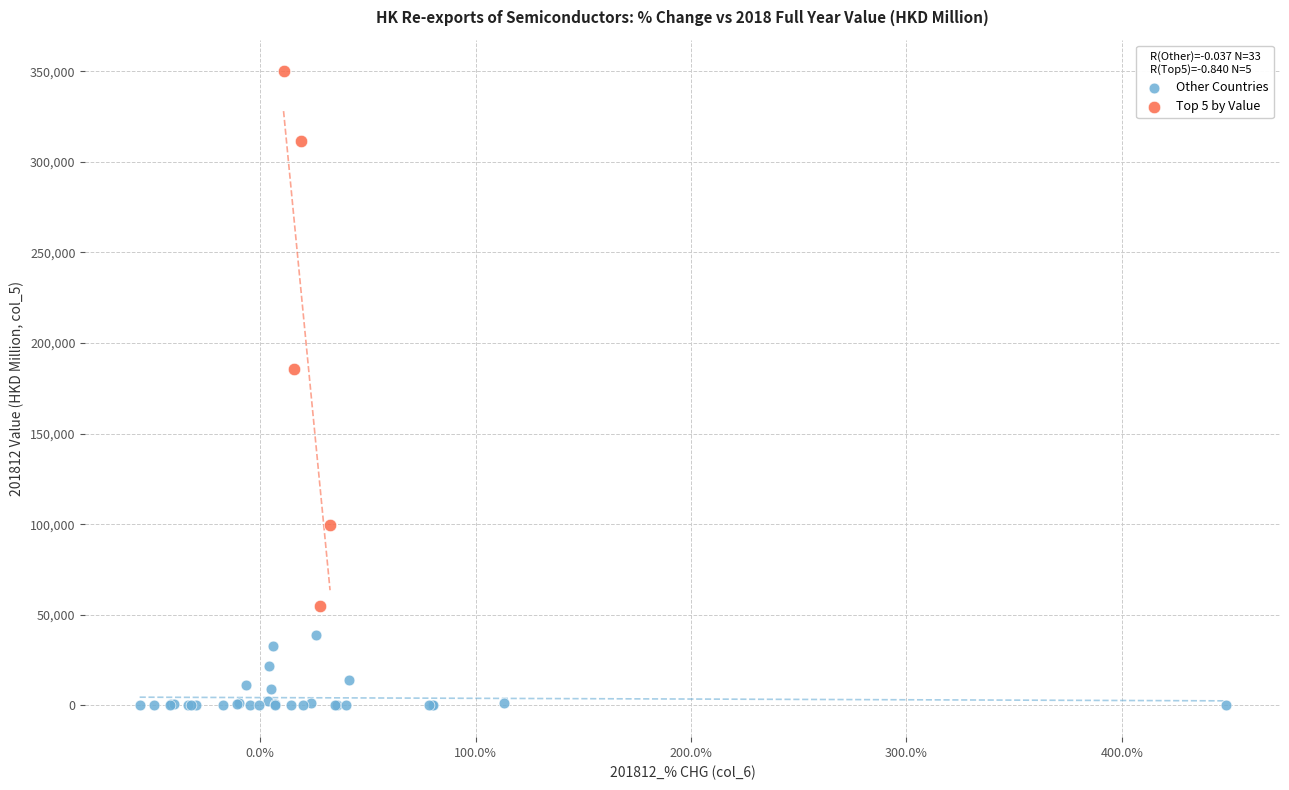

Which series contains the highest Y value?

Top 5 by Value